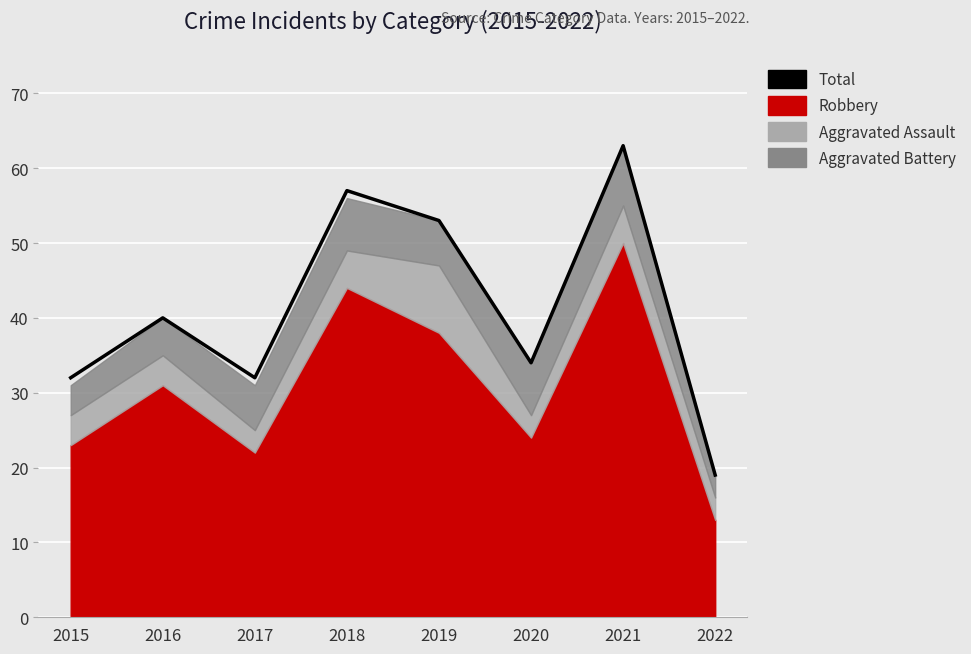

What is the difference between the values at 2016 and 2018?

17